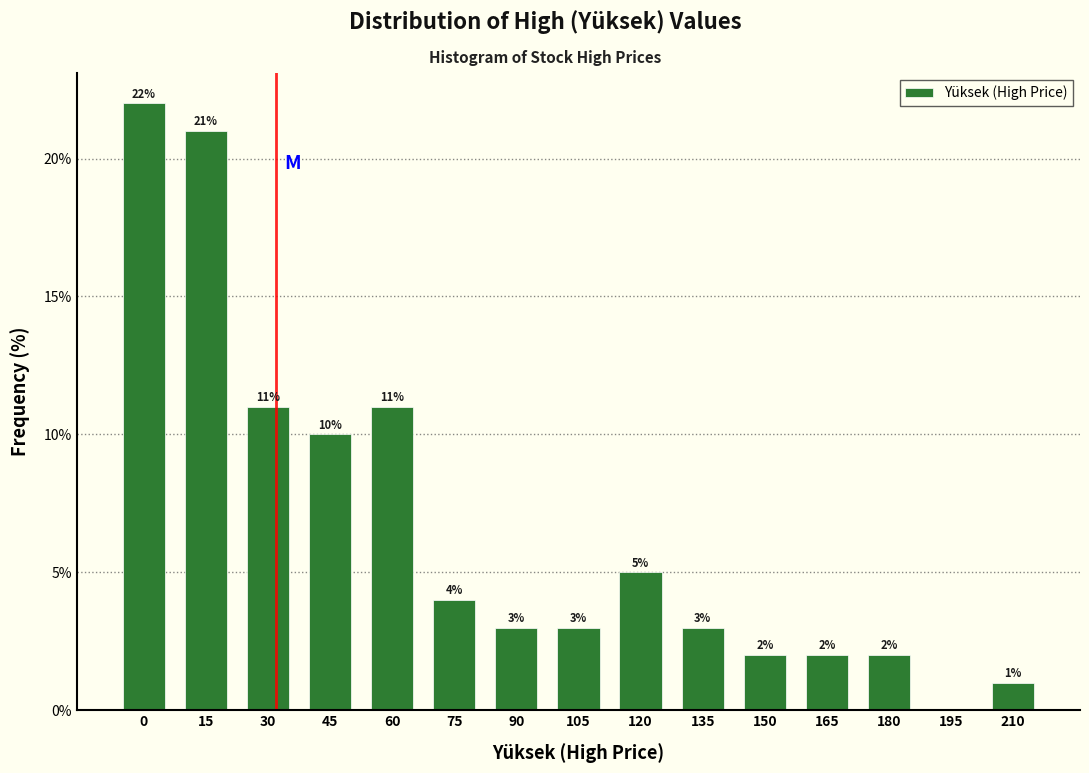

Reading left to right, what are all the values shown in this chart?

0=22	15=21	30=11	45=10	60=11	75=4	90=3	105=3	120=5	135=3	150=2	165=2	180=2	195=0	210=1